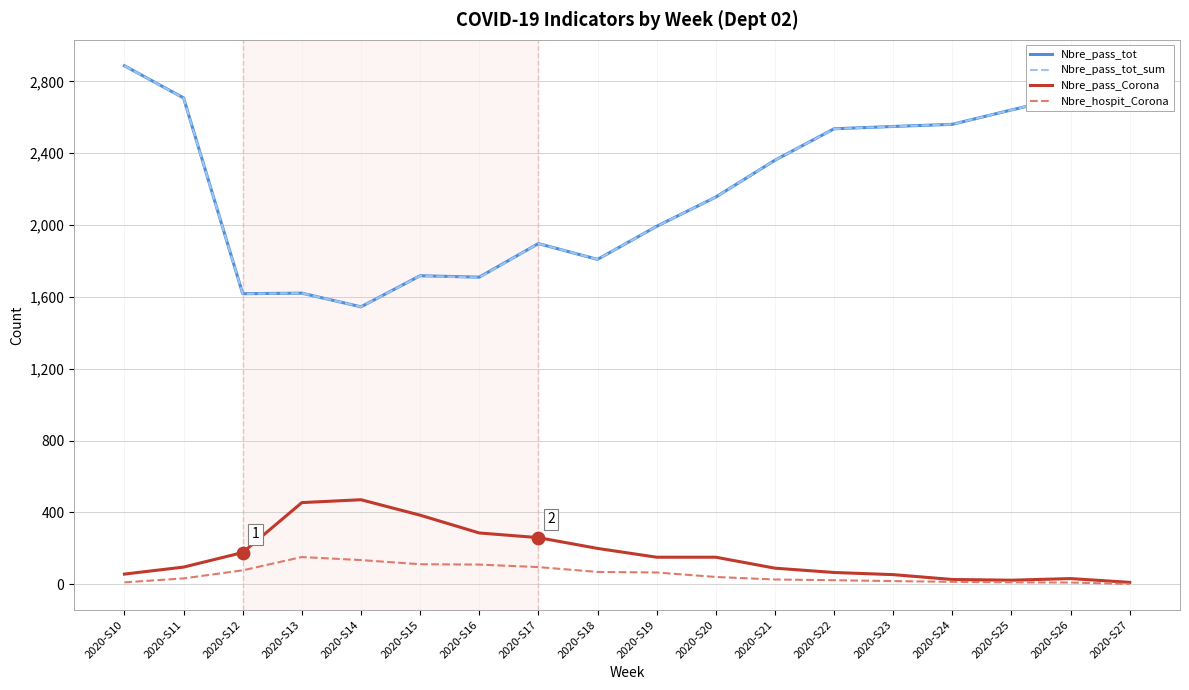

At which category is the sum across all series the highest?

2020-S10